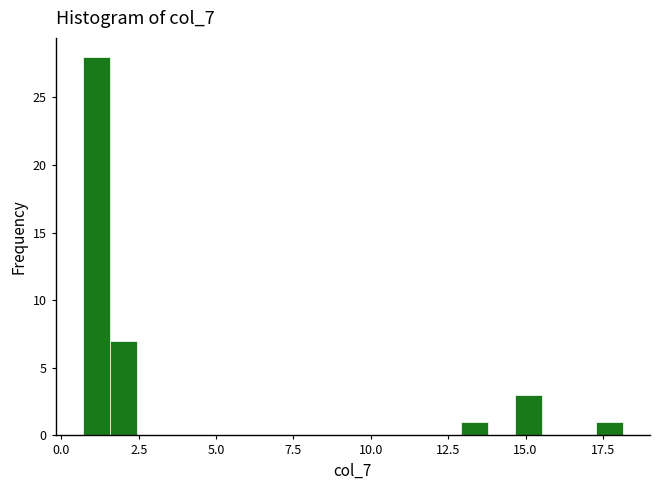

Around what value on the x-axis is the tallest bar? Give the approximate position of its centre, as read against the axis.

1.0